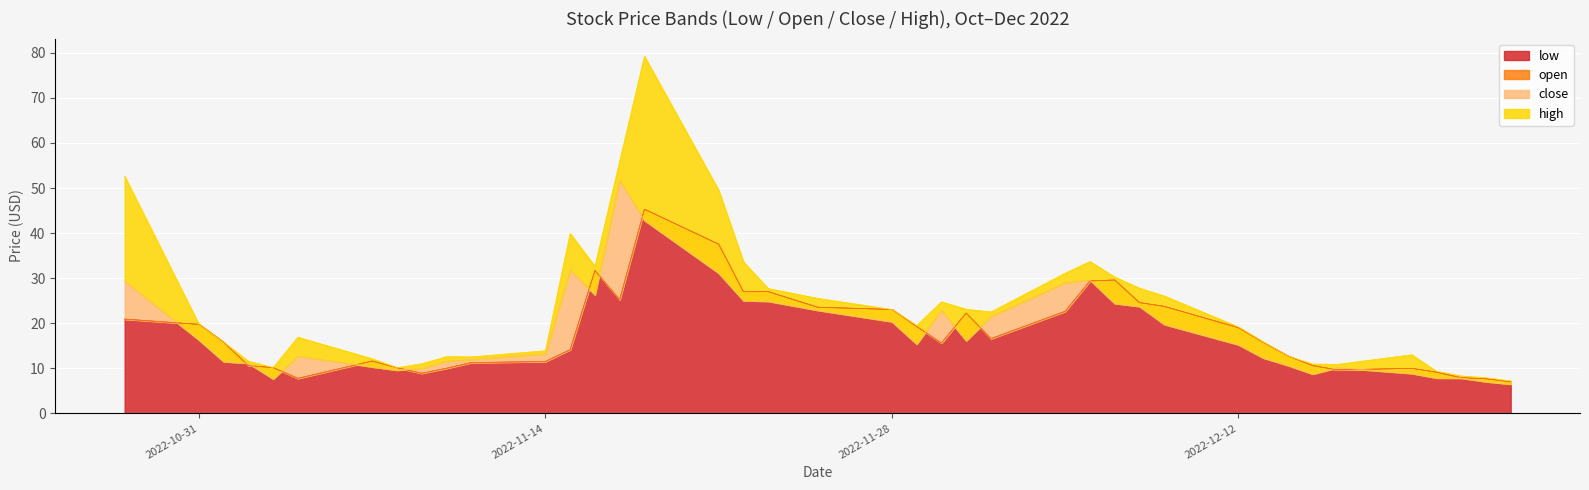

What is the lowest value of the low series?

7.0